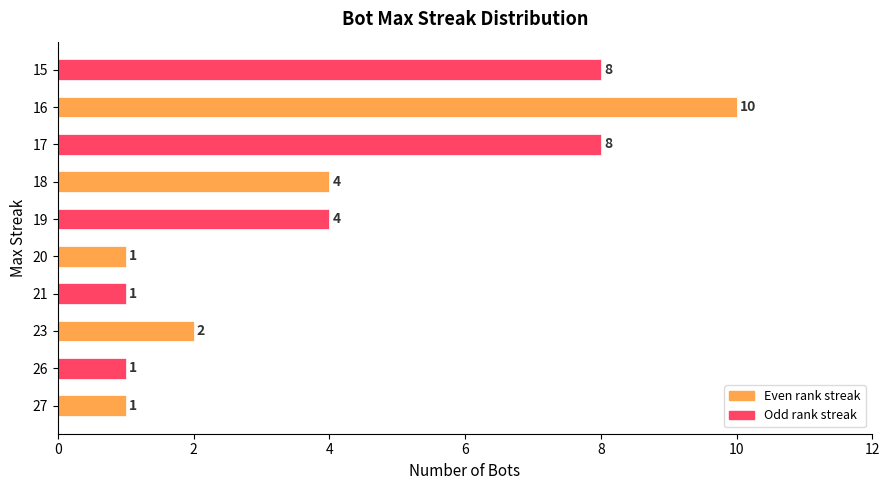

What value does the data have at 18?

4